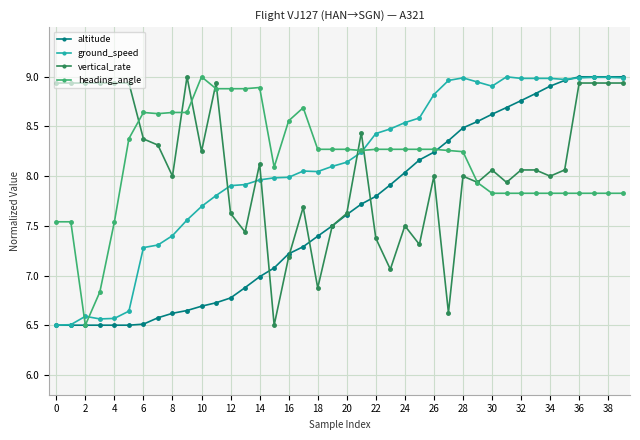

How many categories are shown in the chart?

40